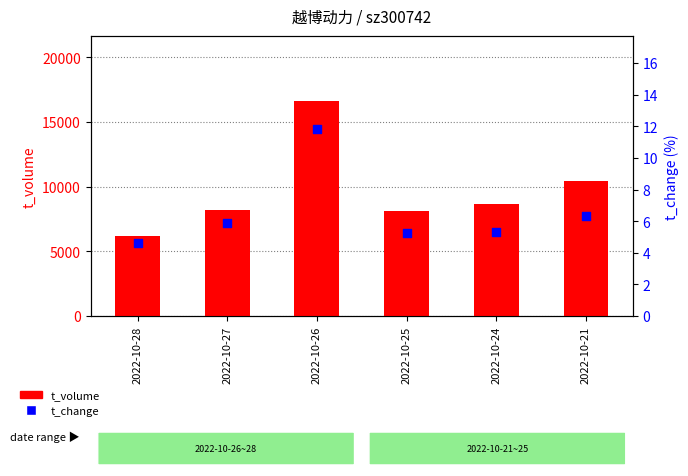

Which series has the largest total across all categories?

t_volume